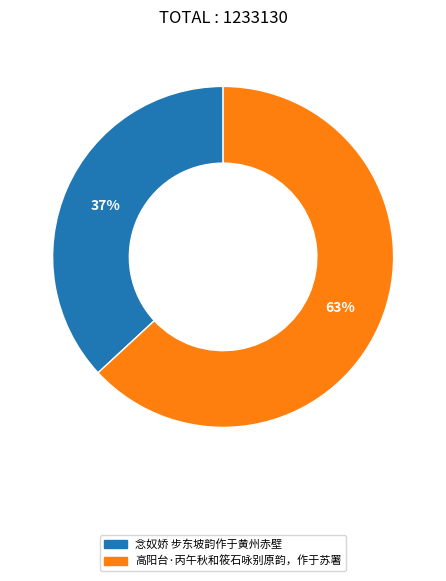

What is the majority slice?

高阳台·丙午秋和筱石咏别原韵，作于苏署